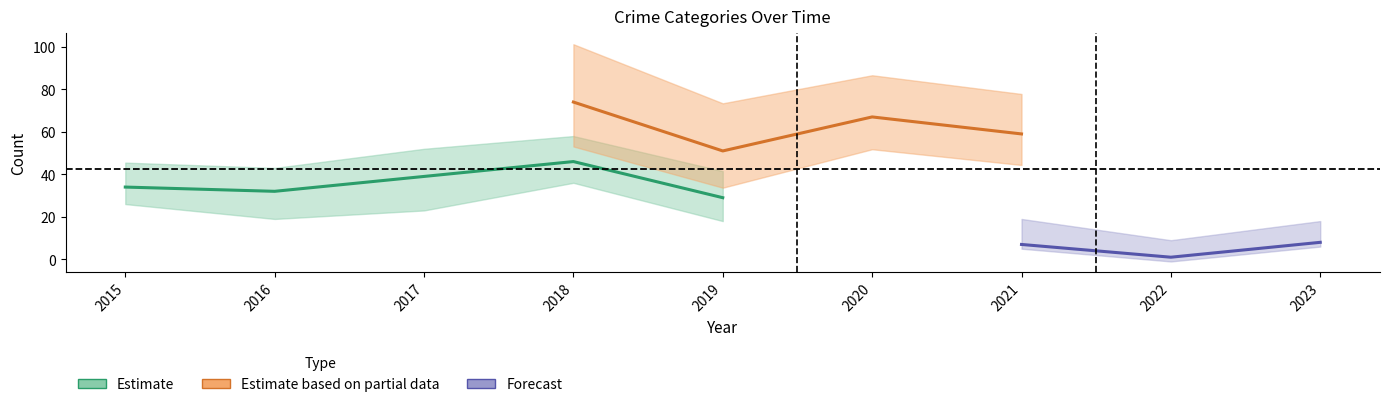

True or false: Homicide has a value of 10 at 2016.

False